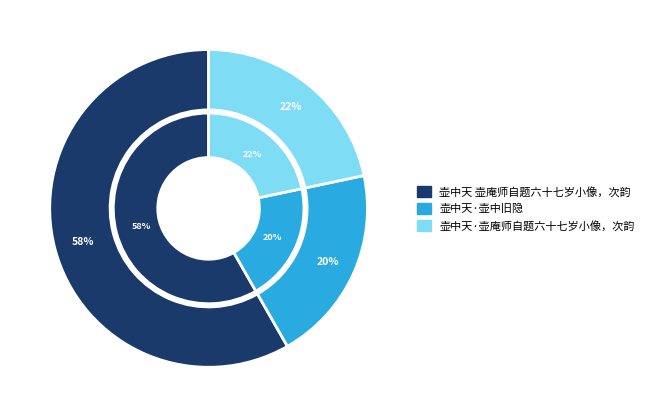

Does 壶中天·壶庵师自题六十七岁小像，次韵 account for over 50% of the chart?

No